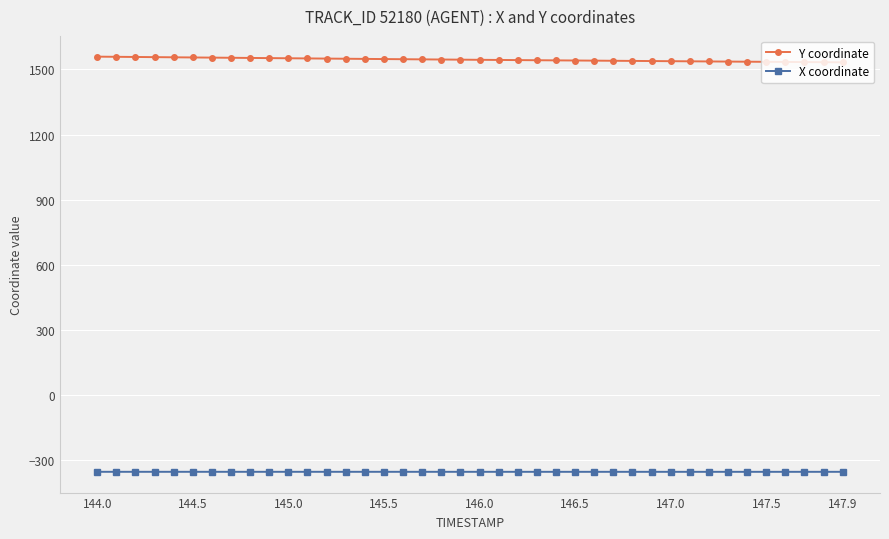

True or false: X coordinate and Y coordinate intersect in this chart.

False